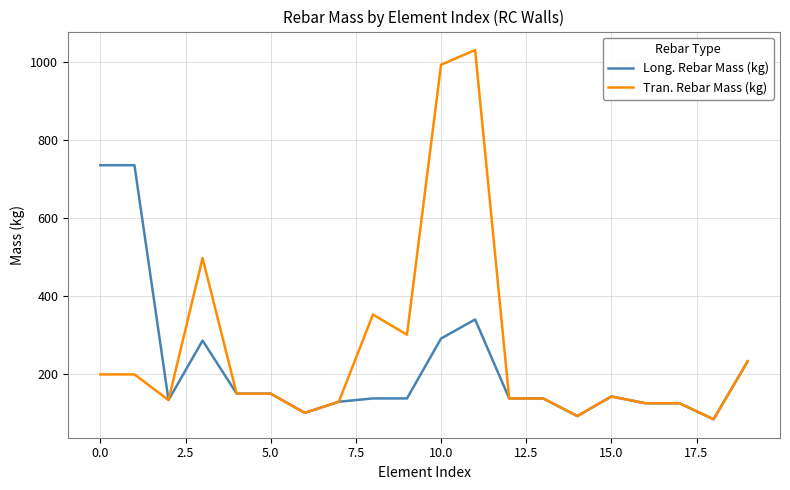

Rank the series by their average value, from highest to lowest.

Tran. Rebar Mass (kg), Long. Rebar Mass (kg)